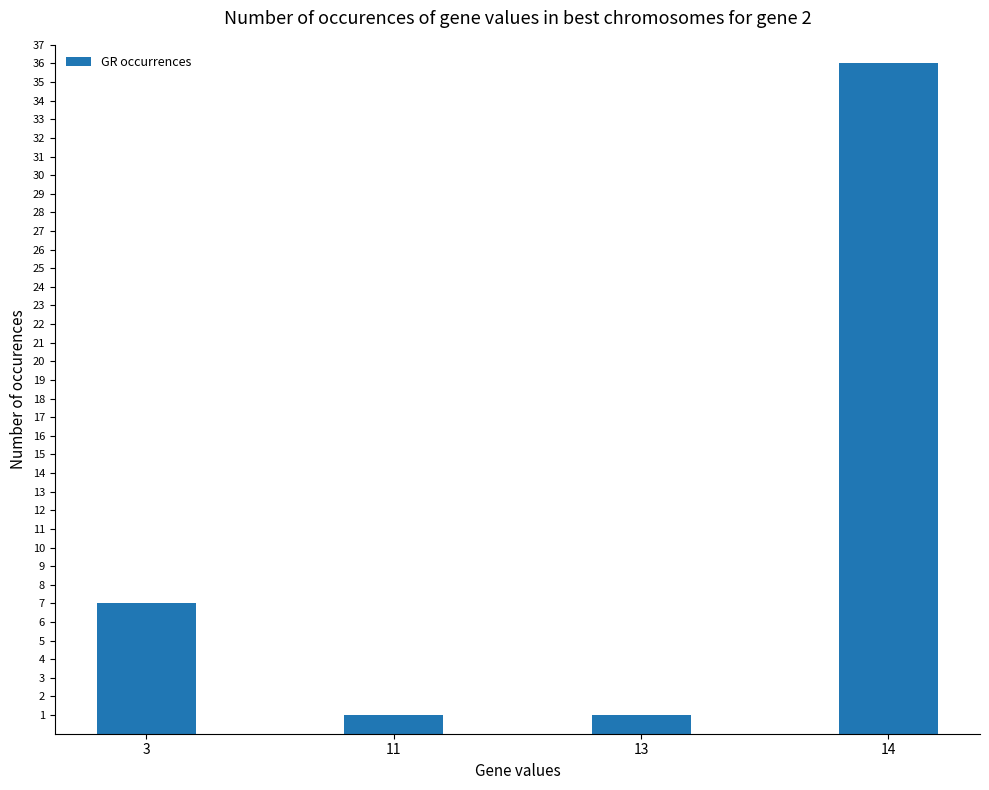

True or false: the data shows 48 at 14.

False